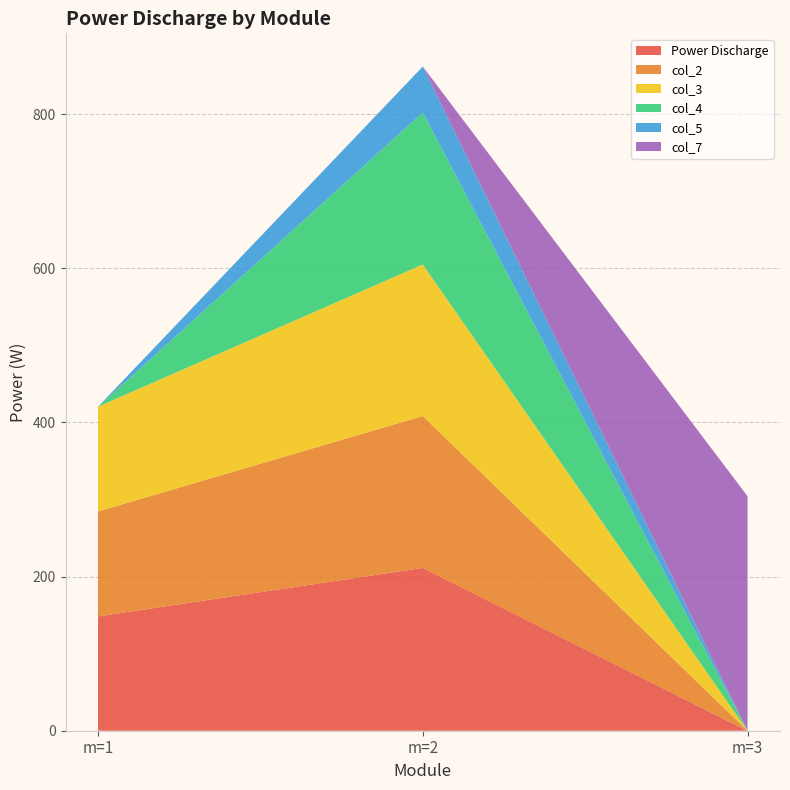

Reading right to left, list all the values displayed in this chart.

Power Discharge: 0.0	211.3	148.3
col_2: 0.0	197.0	136.2
col_3: 0.0	196.7	135.9
col_4: 0.0	197.2	0.0
col_5: 0.0	59.6	0.0
col_7: 304.3	0.0	0.0